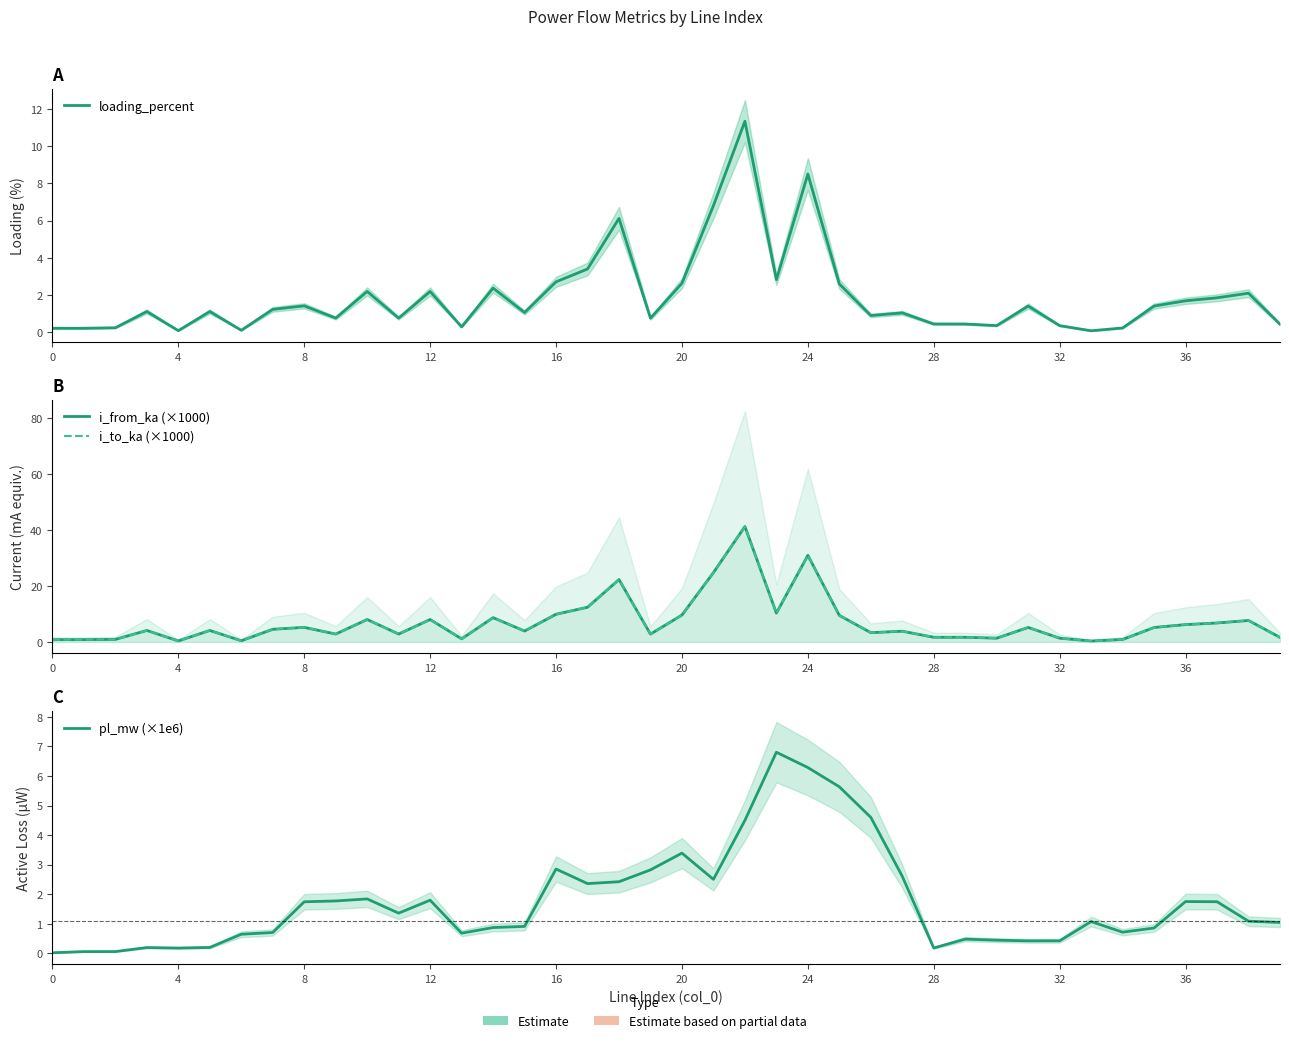

What is the sum of all i_from_ka (×1000) values?

277.1